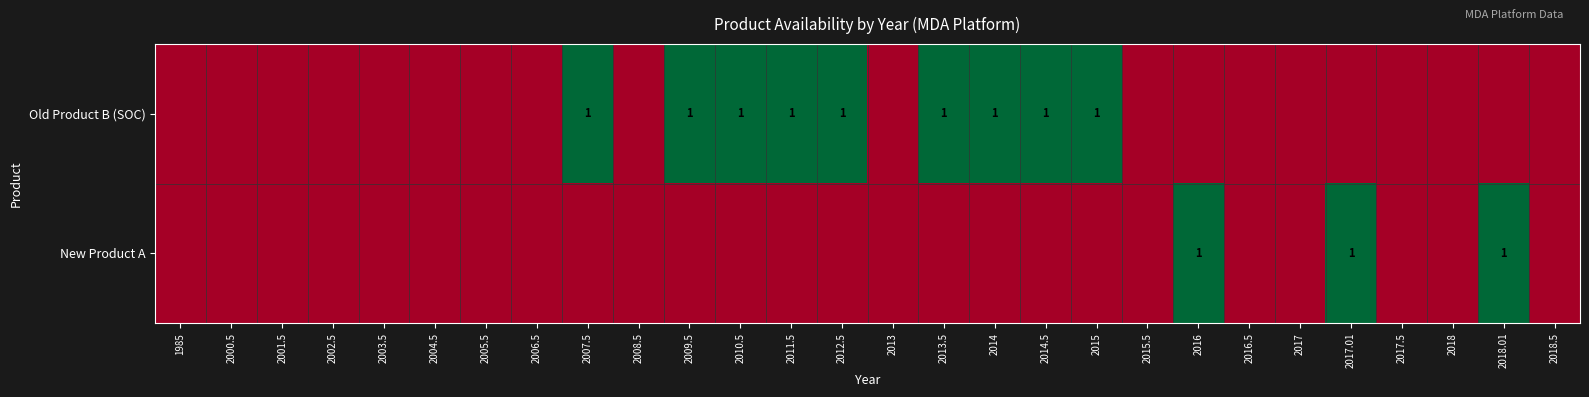

The Old Product B (SOC) series shows 1 at 2009.5. True or false?

True